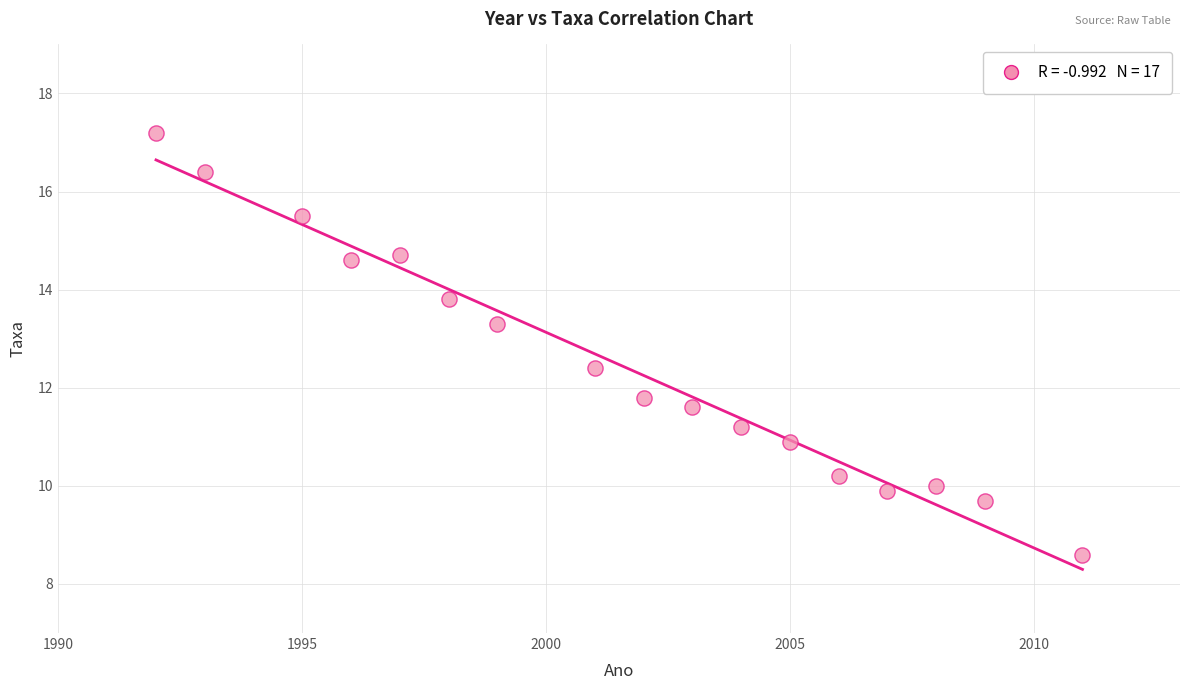

What is the range of X values (max minus min)?

19.0